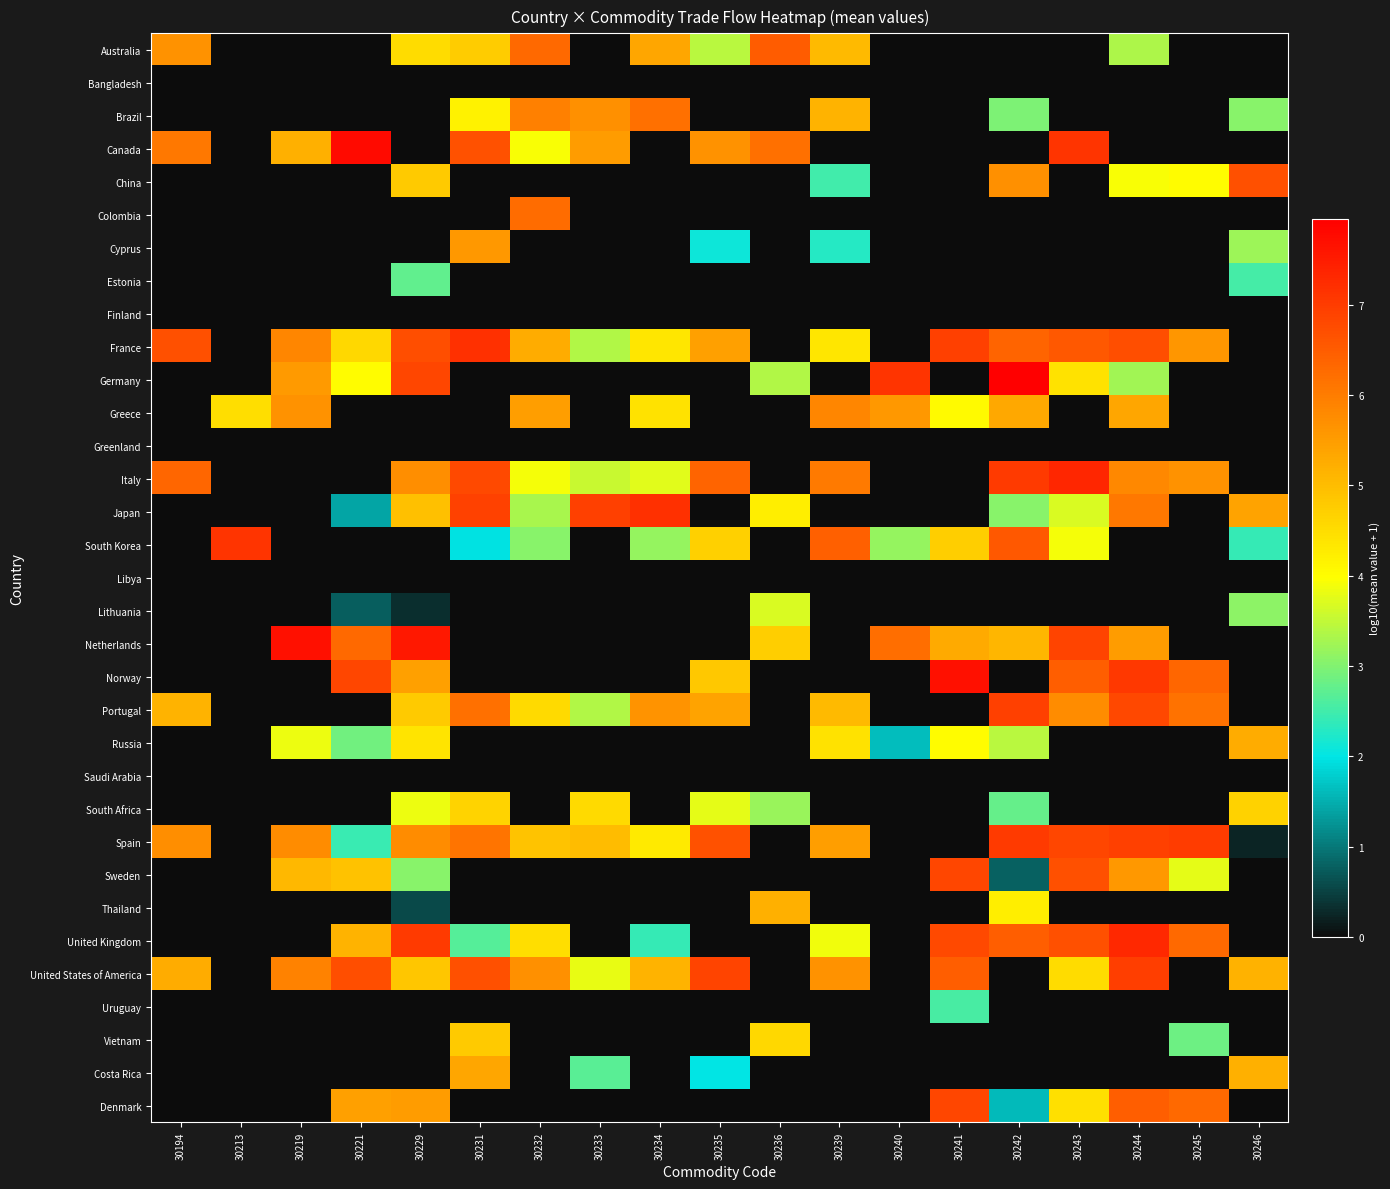

Reading left to right, what are all the values shown in this chart?

Australia: 30194=5.7	30213=0.0	30219=0.0	30221=0.0	30229=4.5	30231=4.8	30232=6.3	30233=0.0	30234=5.3	30235=3.4	30236=6.5	30239=5.0	30240=0.0	30241=0.0	30242=0.0	30243=0.0	30244=3.3	30245=0.0	30246=0.0
Bangladesh: 30194=0.0	30213=0.0	30219=0.0	30221=0.0	30229=0.0	30231=0.0	30232=0.0	30233=0.0	30234=0.0	30235=0.0	30236=0.0	30239=0.0	30240=0.0	30241=0.0	30242=0.0	30243=0.0	30244=0.0	30245=0.0	30246=0.0
Brazil: 30194=0.0	30213=0.0	30219=0.0	30221=0.0	30229=0.0	30231=4.2	30232=5.9	30233=5.7	30234=6.2	30235=0.0	30236=0.0	30239=5.1	30240=0.0	30241=0.0	30242=3.0	30243=0.0	30244=0.0	30245=0.0	30246=3.1
Canada: 30194=6.1	30213=0.0	30219=5.2	30221=7.8	30229=0.0	30231=6.7	30232=3.9	30233=5.5	30234=0.0	30235=5.7	30236=6.2	30239=0.0	30240=0.0	30241=0.0	30242=0.0	30243=7.1	30244=0.0	30245=0.0	30246=0.0
China: 30194=0.0	30213=0.0	30219=0.0	30221=0.0	30229=4.8	30231=0.0	30232=0.0	30233=0.0	30234=0.0	30235=0.0	30236=0.0	30239=2.5	30240=0.0	30241=0.0	30242=5.7	30243=0.0	30244=3.9	30245=4.0	30246=6.7
Colombia: 30194=0.0	30213=0.0	30219=0.0	30221=0.0	30229=0.0	30231=0.0	30232=6.3	30233=0.0	30234=0.0	30235=0.0	30236=0.0	30239=0.0	30240=0.0	30241=0.0	30242=0.0	30243=0.0	30244=0.0	30245=0.0	30246=0.0
Cyprus: 30194=0.0	30213=0.0	30219=0.0	30221=0.0	30229=0.0	30231=5.6	30232=0.0	30233=0.0	30234=0.0	30235=2.1	30236=0.0	30239=2.3	30240=0.0	30241=0.0	30242=0.0	30243=0.0	30244=0.0	30245=0.0	30246=3.2
Estonia: 30194=0.0	30213=0.0	30219=0.0	30221=0.0	30229=2.7	30231=0.0	30232=0.0	30233=0.0	30234=0.0	30235=0.0	30236=0.0	30239=0.0	30240=0.0	30241=0.0	30242=0.0	30243=0.0	30244=0.0	30245=0.0	30246=2.5
Finland: 30194=0.0	30213=0.0	30219=0.0	30221=0.0	30229=0.0	30231=0.0	30232=0.0	30233=0.0	30234=0.0	30235=0.0	30236=0.0	30239=0.0	30240=0.0	30241=0.0	30242=0.0	30243=0.0	30244=0.0	30245=0.0	30246=0.0
France: 30194=6.7	30213=0.0	30219=5.9	30221=4.6	30229=6.7	30231=7.2	30232=5.3	30233=3.4	30234=4.4	30235=5.5	30236=0.0	30239=4.4	30240=0.0	30241=6.9	30242=6.4	30243=6.6	30244=6.7	30245=5.6	30246=0.0
Germany: 30194=0.0	30213=0.0	30219=5.5	30221=4.0	30229=6.9	30231=0.0	30232=0.0	30233=0.0	30234=0.0	30235=0.0	30236=3.4	30239=0.0	30240=7.1	30241=0.0	30242=8.0	30243=4.4	30244=3.2	30245=0.0	30246=0.0
Greece: 30194=0.0	30213=4.5	30219=5.7	30221=0.0	30229=0.0	30231=0.0	30232=5.5	30233=0.0	30234=4.4	30235=0.0	30236=0.0	30239=5.9	30240=5.6	30241=4.1	30242=5.3	30243=0.0	30244=5.3	30245=0.0	30246=0.0
Greenland: 30194=0.0	30213=0.0	30219=0.0	30221=0.0	30229=0.0	30231=0.0	30232=0.0	30233=0.0	30234=0.0	30235=0.0	30236=0.0	30239=0.0	30240=0.0	30241=0.0	30242=0.0	30243=0.0	30244=0.0	30245=0.0	30246=0.0
Italy: 30194=6.4	30213=0.0	30219=0.0	30221=0.0	30229=5.7	30231=6.8	30232=3.9	30233=3.6	30234=3.7	30235=6.4	30236=0.0	30239=6.0	30240=0.0	30241=0.0	30242=7.0	30243=7.3	30244=5.8	30245=5.7	30246=0.0
Japan: 30194=0.0	30213=0.0	30219=0.0	30221=1.4	30229=5.0	30231=6.9	30232=3.3	30233=6.9	30234=7.2	30235=0.0	30236=4.2	30239=0.0	30240=0.0	30241=0.0	30242=3.1	30243=3.7	30244=6.1	30245=0.0	30246=5.4
South Korea: 30194=0.0	30213=7.1	30219=0.0	30221=0.0	30229=0.0	30231=2.0	30232=3.1	30233=0.0	30234=3.2	30235=4.7	30236=0.0	30239=6.4	30240=3.2	30241=4.8	30242=6.6	30243=3.9	30244=0.0	30245=0.0	30246=2.4
Libya: 30194=0.0	30213=0.0	30219=0.0	30221=0.0	30229=0.0	30231=0.0	30232=0.0	30233=0.0	30234=0.0	30235=0.0	30236=0.0	30239=0.0	30240=0.0	30241=0.0	30242=0.0	30243=0.0	30244=0.0	30245=0.0	30246=0.0
Lithuania: 30194=0.0	30213=0.0	30219=0.0	30221=0.8	30229=0.3	30231=0.0	30232=0.0	30233=0.0	30234=0.0	30235=0.0	30236=3.7	30239=0.0	30240=0.0	30241=0.0	30242=0.0	30243=0.0	30244=0.0	30245=0.0	30246=3.1
Netherlands: 30194=0.0	30213=0.0	30219=7.7	30221=6.3	30229=7.6	30231=0.0	30232=0.0	30233=0.0	30234=0.0	30235=0.0	30236=4.7	30239=0.0	30240=6.2	30241=5.3	30242=5.1	30243=6.9	30244=5.5	30245=0.0	30246=0.0
Norway: 30194=0.0	30213=0.0	30219=0.0	30221=6.9	30229=5.4	30231=0.0	30232=0.0	30233=0.0	30234=0.0	30235=4.8	30236=0.0	30239=0.0	30240=0.0	30241=7.7	30242=0.0	30243=6.5	30244=7.1	30245=6.3	30246=0.0
Portugal: 30194=5.1	30213=0.0	30219=0.0	30221=0.0	30229=4.8	30231=6.2	30232=4.5	30233=3.4	30234=5.7	30235=5.4	30236=0.0	30239=5.0	30240=0.0	30241=0.0	30242=6.9	30243=5.8	30244=6.8	30245=6.2	30246=0.0
Russia: 30194=0.0	30213=0.0	30219=3.8	30221=2.9	30229=4.4	30231=0.0	30232=0.0	30233=0.0	30234=0.0	30235=0.0	30236=0.0	30239=4.4	30240=1.6	30241=4.0	30242=3.4	30243=0.0	30244=0.0	30245=0.0	30246=5.3
Saudi Arabia: 30194=0.0	30213=0.0	30219=0.0	30221=0.0	30229=0.0	30231=0.0	30232=0.0	30233=0.0	30234=0.0	30235=0.0	30236=0.0	30239=0.0	30240=0.0	30241=0.0	30242=0.0	30243=0.0	30244=0.0	30245=0.0	30246=0.0
South Africa: 30194=0.0	30213=0.0	30219=0.0	30221=0.0	30229=3.8	30231=4.7	30232=0.0	30233=4.5	30234=0.0	30235=3.8	30236=3.2	30239=0.0	30240=0.0	30241=0.0	30242=2.8	30243=0.0	30244=0.0	30245=0.0	30246=4.7
Spain: 30194=5.7	30213=0.0	30219=5.8	30221=2.4	30229=5.7	30231=6.1	30232=4.9	30233=5.0	30234=4.3	30235=6.7	30236=0.0	30239=5.5	30240=0.0	30241=0.0	30242=7.0	30243=6.9	30244=6.9	30245=7.0	30246=0.2
Sweden: 30194=0.0	30213=0.0	30219=5.1	30221=4.9	30229=3.1	30231=0.0	30232=0.0	30233=0.0	30234=0.0	30235=0.0	30236=0.0	30239=0.0	30240=0.0	30241=6.8	30242=0.8	30243=6.7	30244=5.6	30245=3.8	30246=0.0
Thailand: 30194=0.0	30213=0.0	30219=0.0	30221=0.0	30229=0.6	30231=0.0	30232=0.0	30233=0.0	30234=0.0	30235=0.0	30236=5.2	30239=0.0	30240=0.0	30241=0.0	30242=4.2	30243=0.0	30244=0.0	30245=0.0	30246=0.0
United Kingdom: 30194=0.0	30213=0.0	30219=0.0	30221=5.1	30229=7.0	30231=2.6	30232=4.5	30233=0.0	30234=2.4	30235=0.0	30236=0.0	30239=3.9	30240=0.0	30241=6.8	30242=6.5	30243=6.7	30244=7.3	30245=6.3	30246=0.0
United States of America: 30194=5.3	30213=0.0	30219=5.9	30221=6.7	30229=4.9	30231=6.7	30232=5.7	30233=3.8	30234=5.1	30235=6.9	30236=0.0	30239=5.7	30240=0.0	30241=6.5	30242=0.0	30243=4.5	30244=7.0	30245=0.0	30246=5.2
Uruguay: 30194=0.0	30213=0.0	30219=0.0	30221=0.0	30229=0.0	30231=0.0	30232=0.0	30233=0.0	30234=0.0	30235=0.0	30236=0.0	30239=0.0	30240=0.0	30241=2.6	30242=0.0	30243=0.0	30244=0.0	30245=0.0	30246=0.0
Vietnam: 30194=0.0	30213=0.0	30219=0.0	30221=0.0	30229=0.0	30231=4.8	30232=0.0	30233=0.0	30234=0.0	30235=0.0	30236=4.6	30239=0.0	30240=0.0	30241=0.0	30242=0.0	30243=0.0	30244=0.0	30245=2.9	30246=0.0
Costa Rica: 30194=0.0	30213=0.0	30219=0.0	30221=0.0	30229=0.0	30231=5.4	30232=0.0	30233=2.7	30234=0.0	30235=2.0	30236=0.0	30239=0.0	30240=0.0	30241=0.0	30242=0.0	30243=0.0	30244=0.0	30245=0.0	30246=5.2
Denmark: 30194=0.0	30213=0.0	30219=0.0	30221=5.5	30229=5.5	30231=0.0	30232=0.0	30233=0.0	30234=0.0	30235=0.0	30236=0.0	30239=0.0	30240=0.0	30241=6.8	30242=1.6	30243=4.5	30244=6.5	30245=6.3	30246=0.0